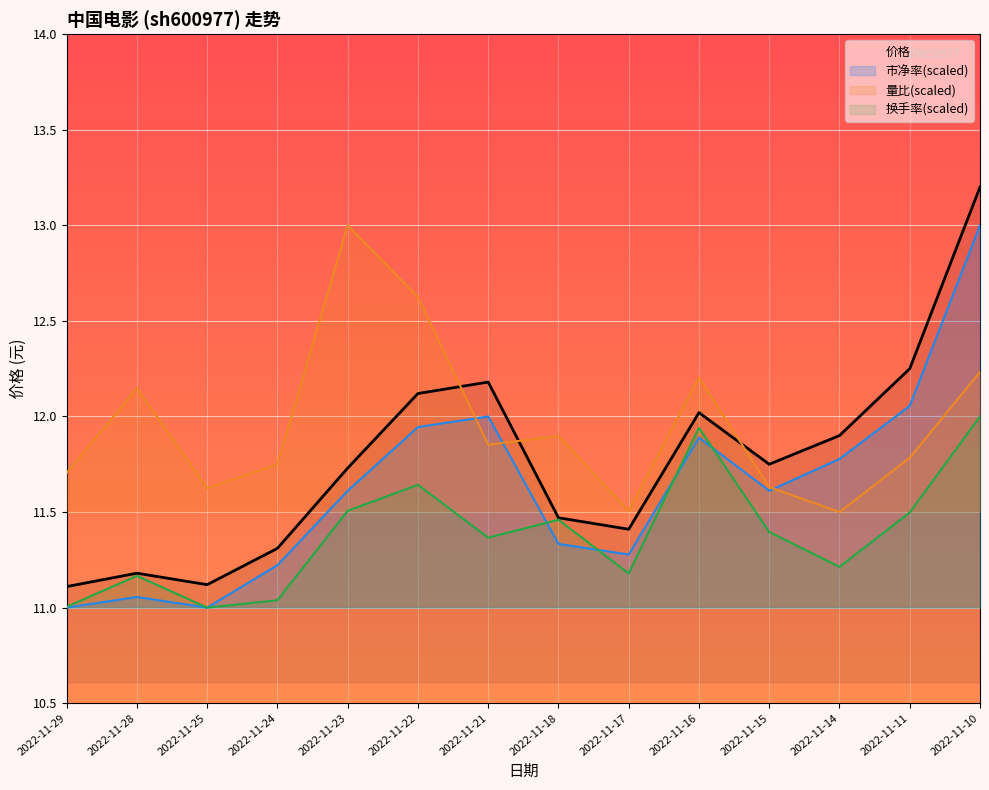

What is the difference between the maximum and minimum values?

2.1